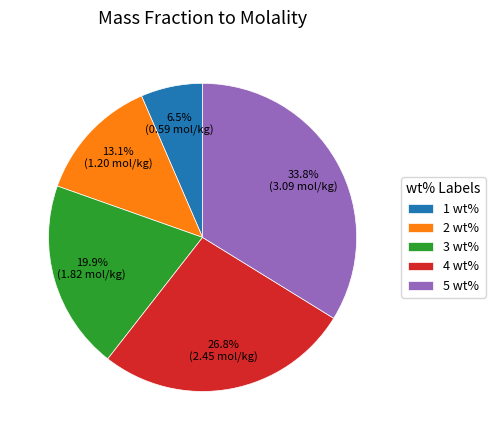

Approximately how many times larger is the value at 5 wt% compared to 3 wt%?

1.7